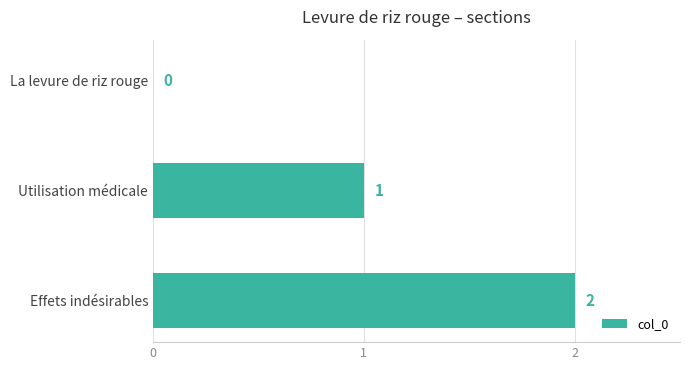

How many series are shown in this chart?

1